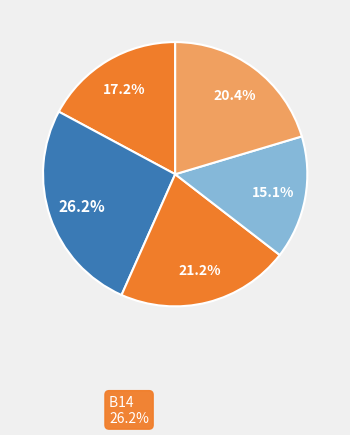

To the nearest percent, what is the difference between the largest and smallest slice percentages?

11%